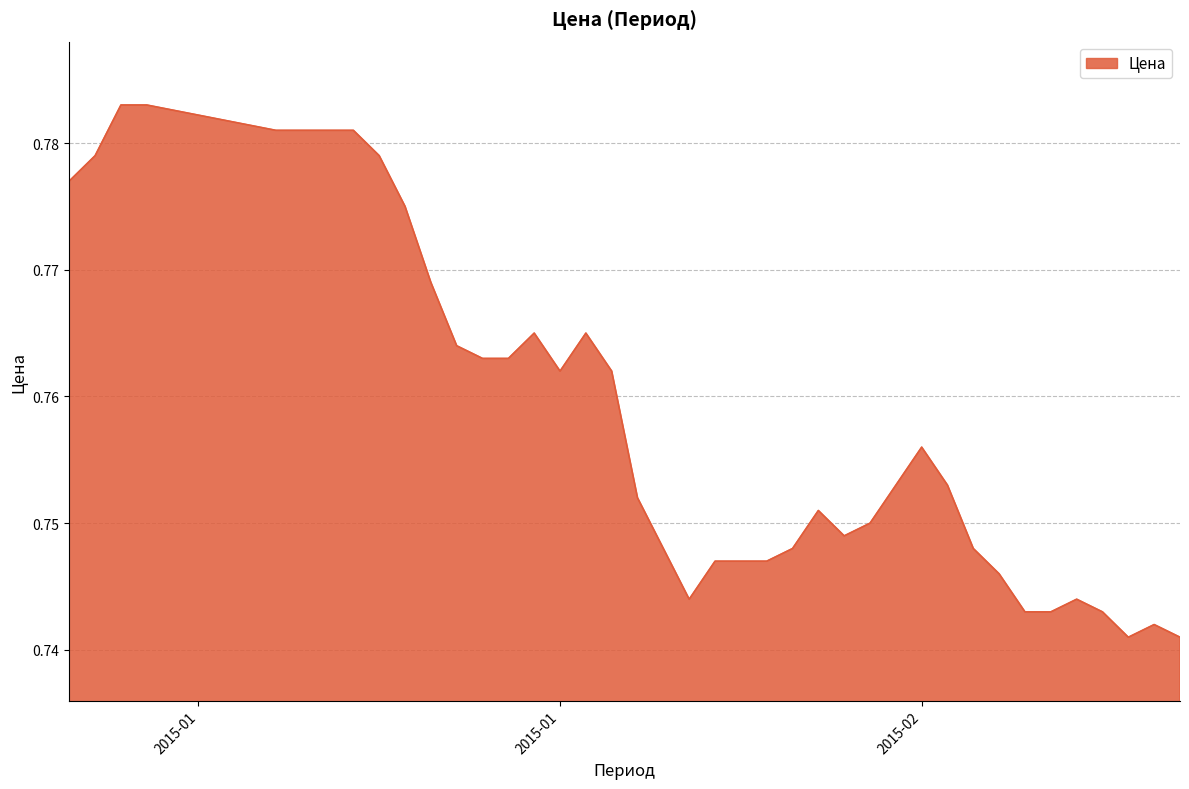

What is the value of the 38th point from the left?

0.7